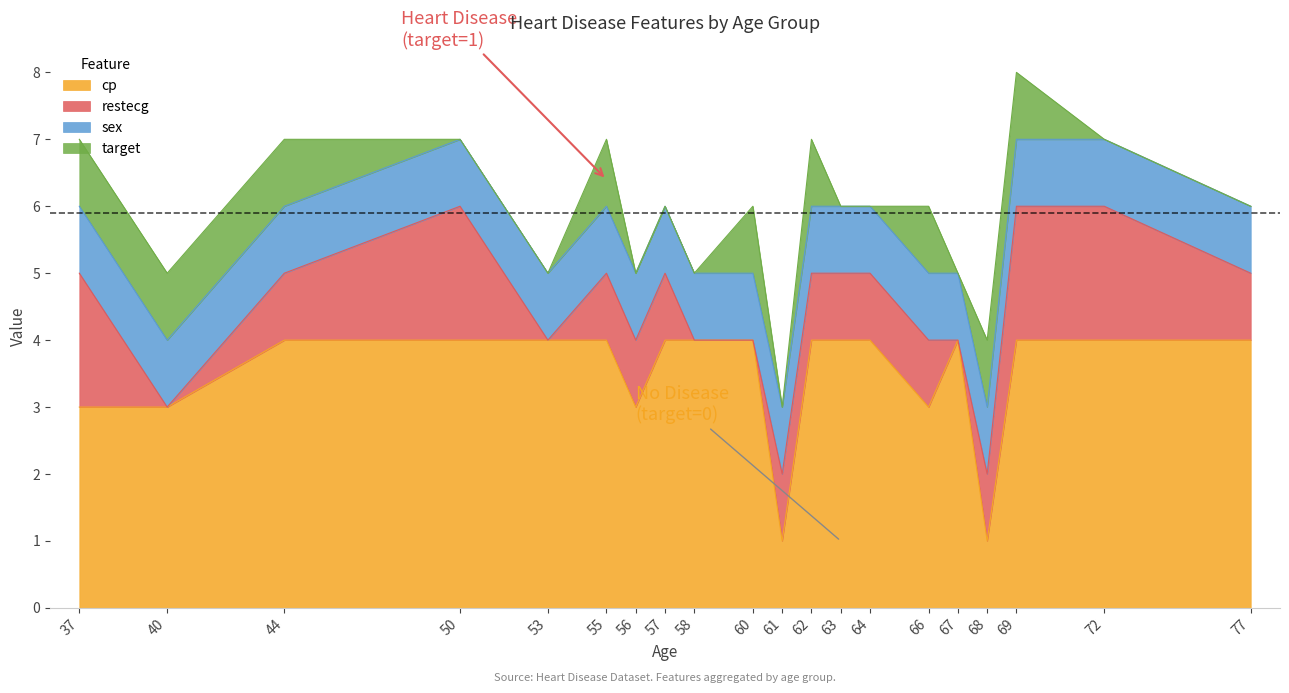

Is it true that sex equals 1 at 50?

True